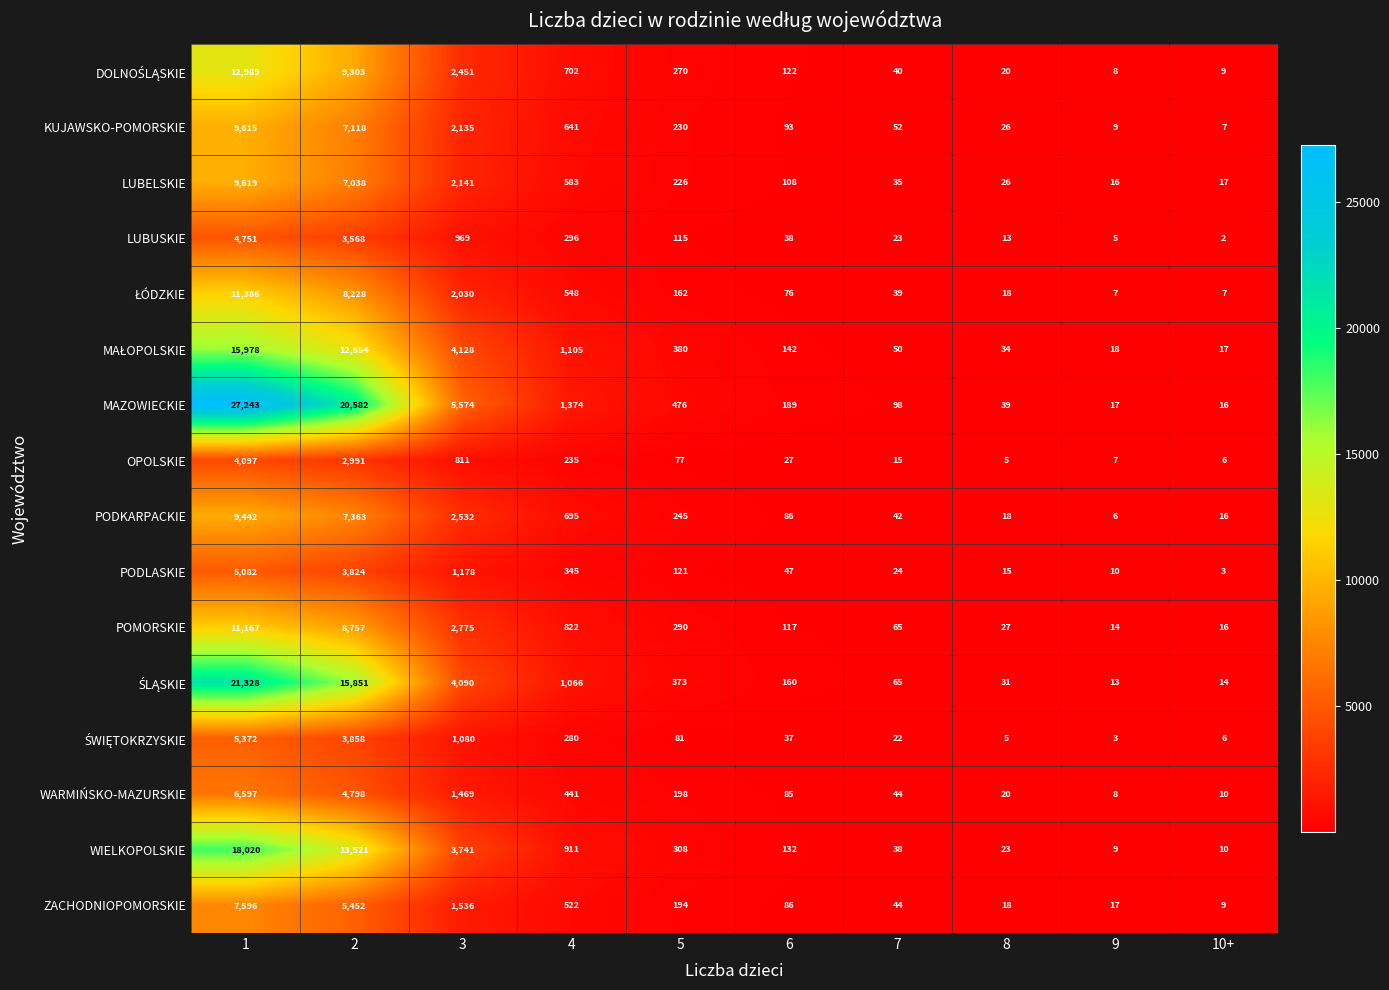

Which category has the highest value across all series?

1